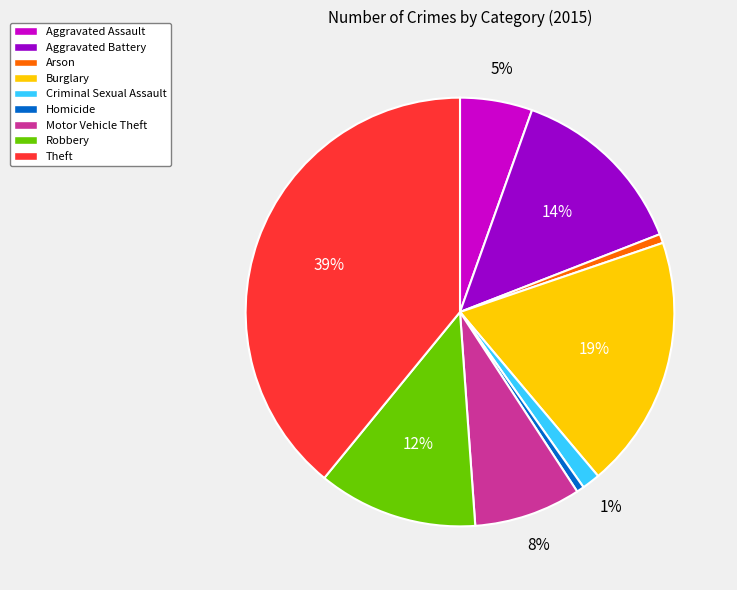

Which slice is the largest?

Theft